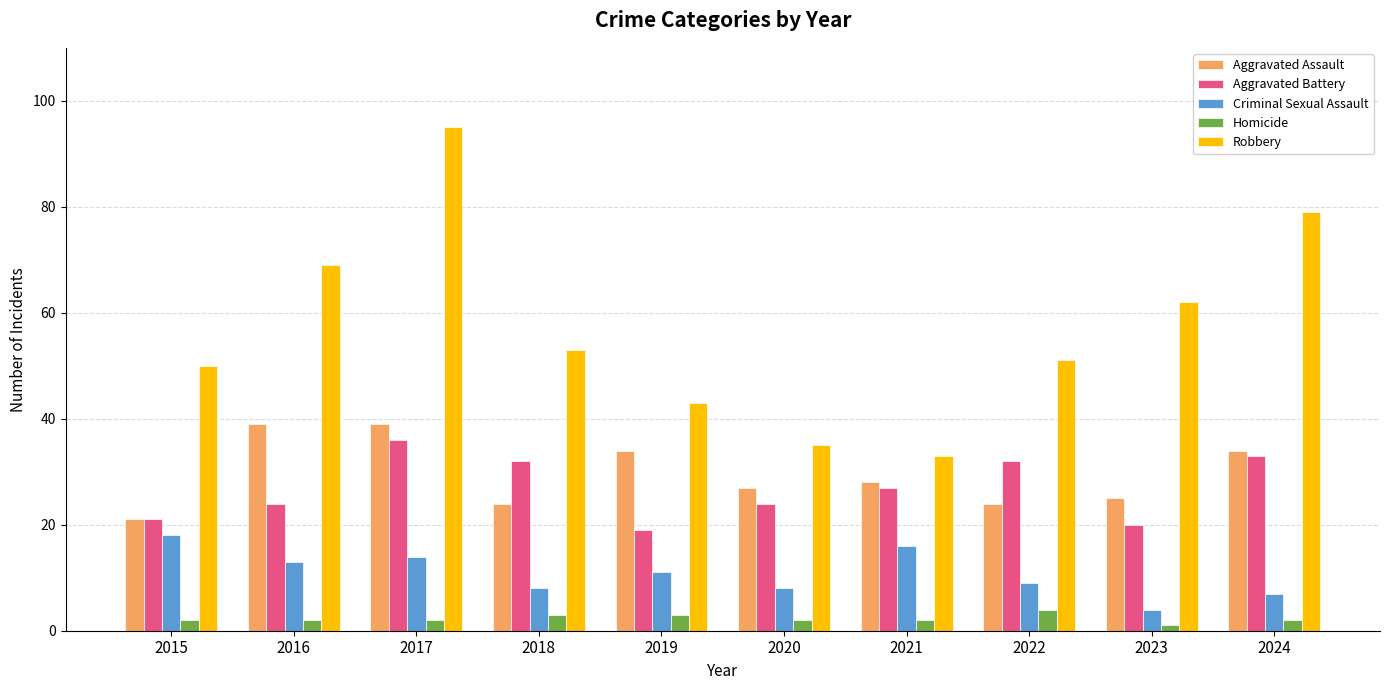

Reading right to left, list all the values displayed in this chart.

Aggravated Assault: 2024=34	2023=25	2022=24	2021=28	2020=27	2019=34	2018=24	2017=39	2016=39	2015=21
Aggravated Battery: 2024=33	2023=20	2022=32	2021=27	2020=24	2019=19	2018=32	2017=36	2016=24	2015=21
Criminal Sexual Assault: 2024=7	2023=4	2022=9	2021=16	2020=8	2019=11	2018=8	2017=14	2016=13	2015=18
Homicide: 2024=2	2023=1	2022=4	2021=2	2020=2	2019=3	2018=3	2017=2	2016=2	2015=2
Robbery: 2024=79	2023=62	2022=51	2021=33	2020=35	2019=43	2018=53	2017=95	2016=69	2015=50